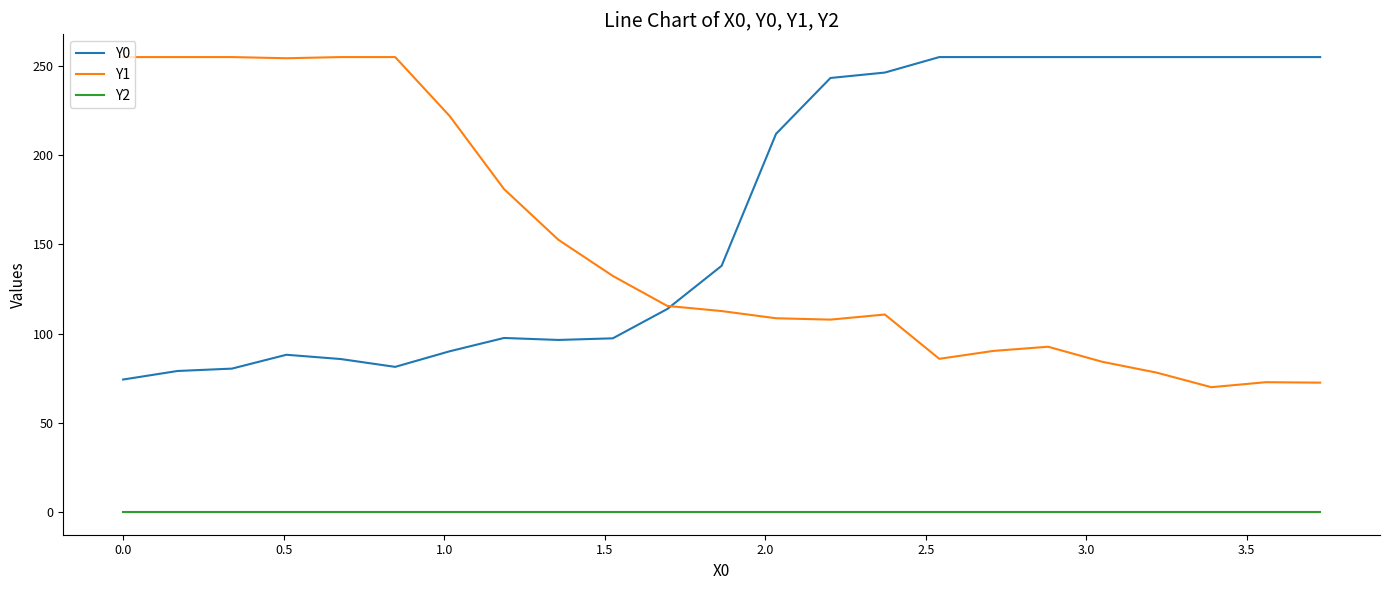

Which series has the largest total across all categories?

Y0